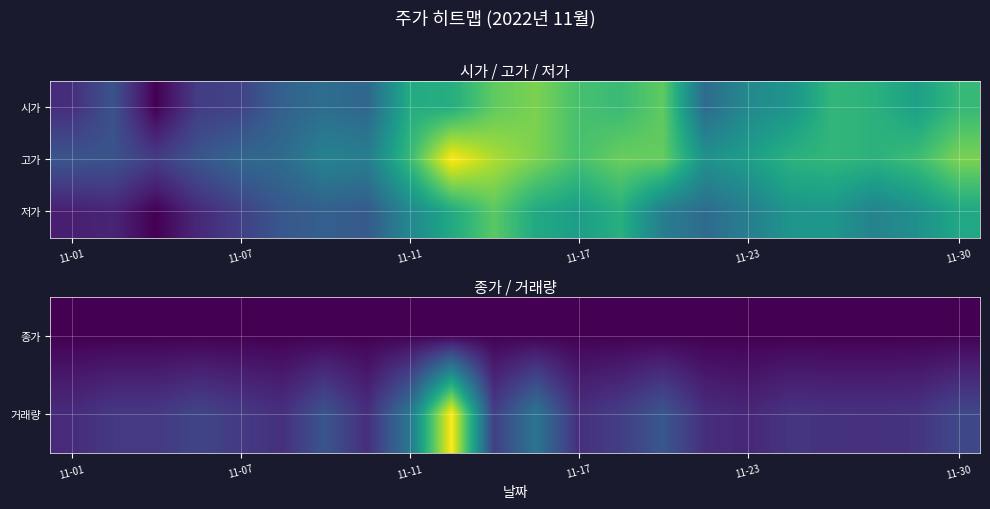

Is it true that 거래량 equals 126198 at 11-17?

False